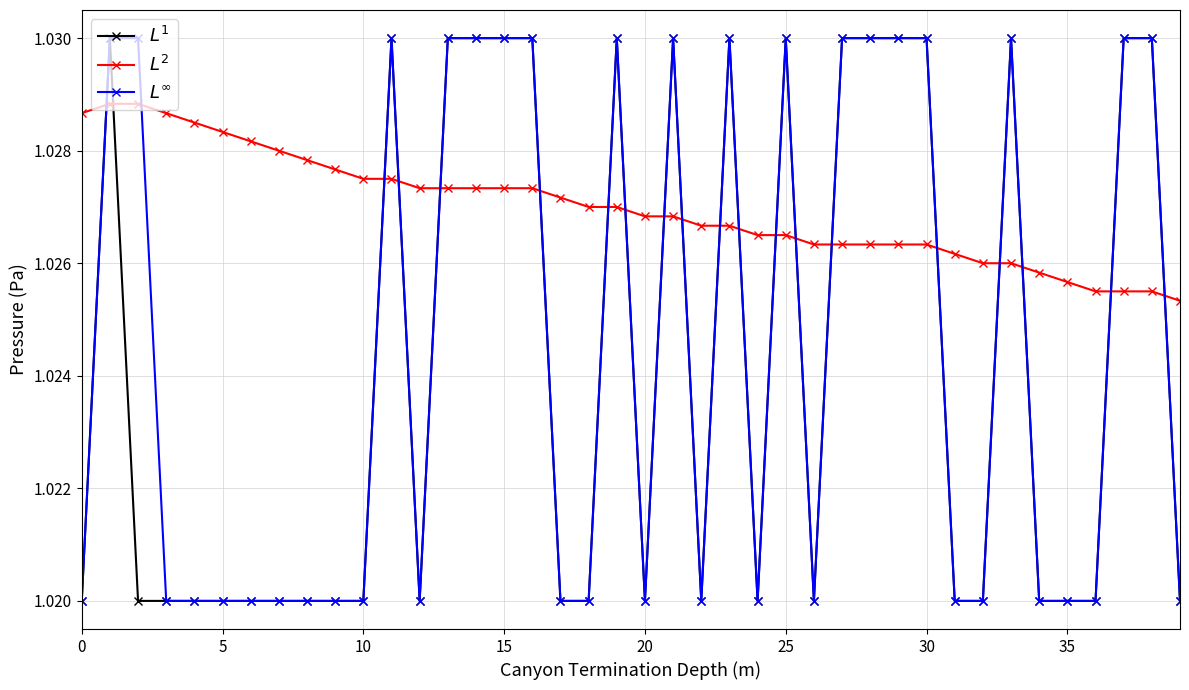

At how many categories does at least one series exceed 1?

40